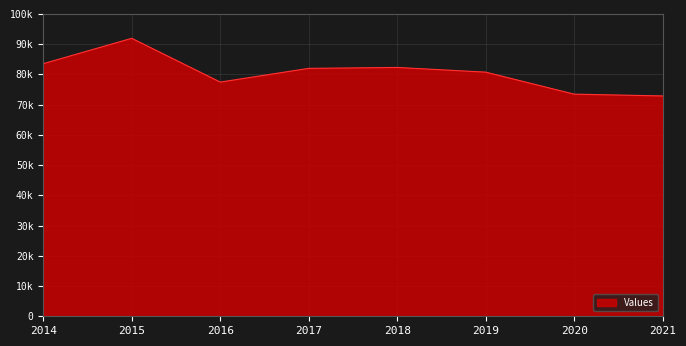

What is the change in value from 2017 to 2020?

-8523